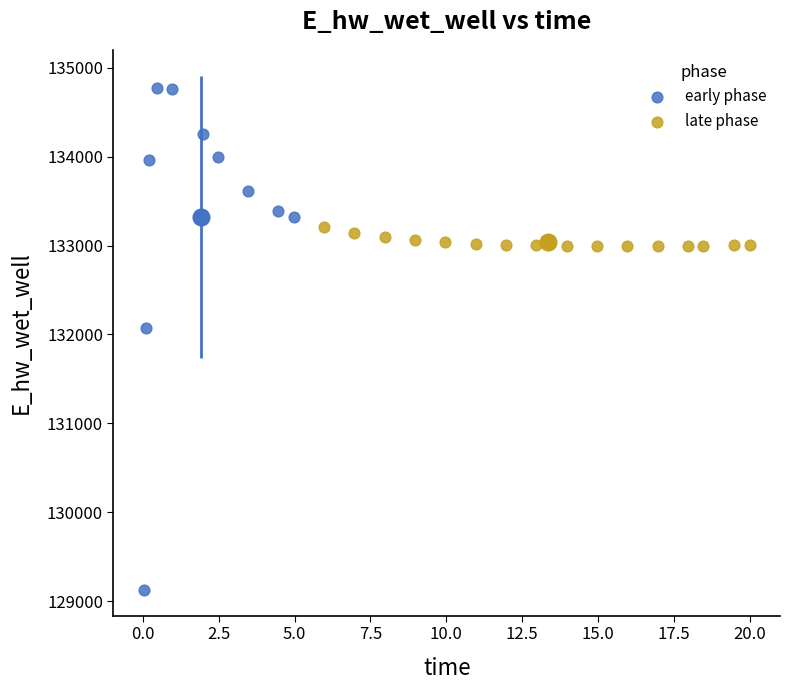

Which series contains the highest Y value?

early phase